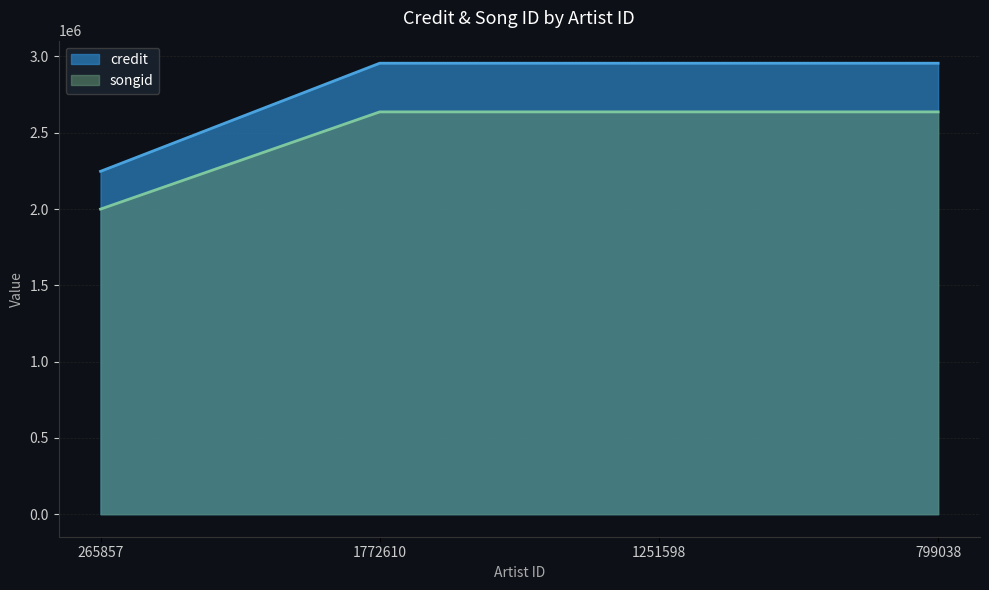

Where is songid nearest to the value 2318043?

265857